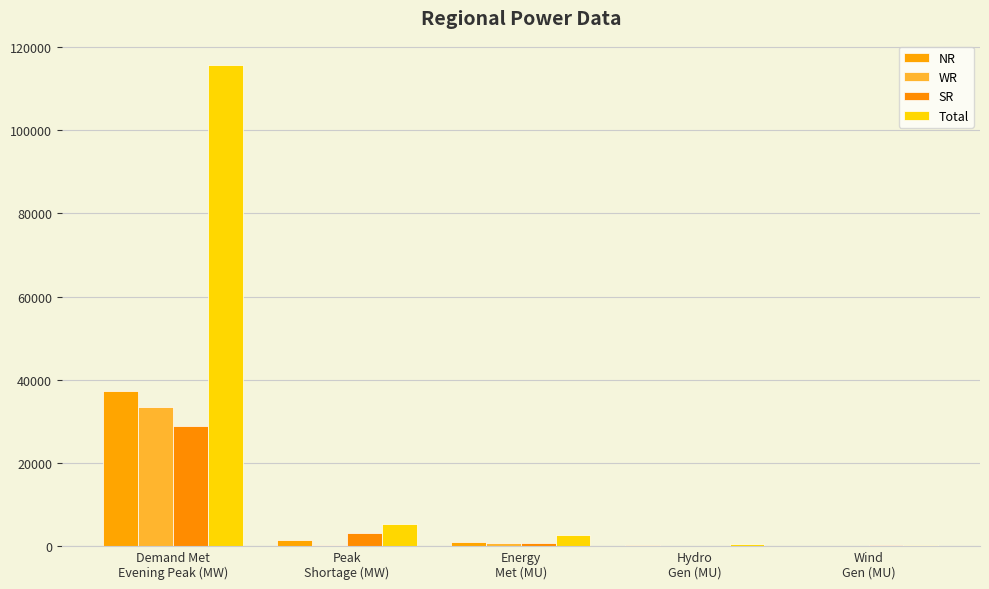

Is it true that SR equals 103 at Wind
Gen (MU)?

True